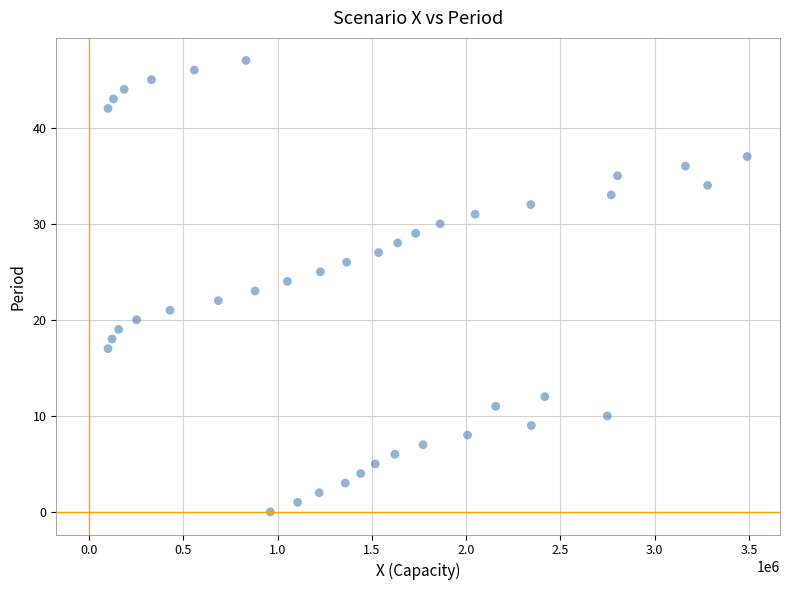

What is the range of Y values (max minus min)?

47